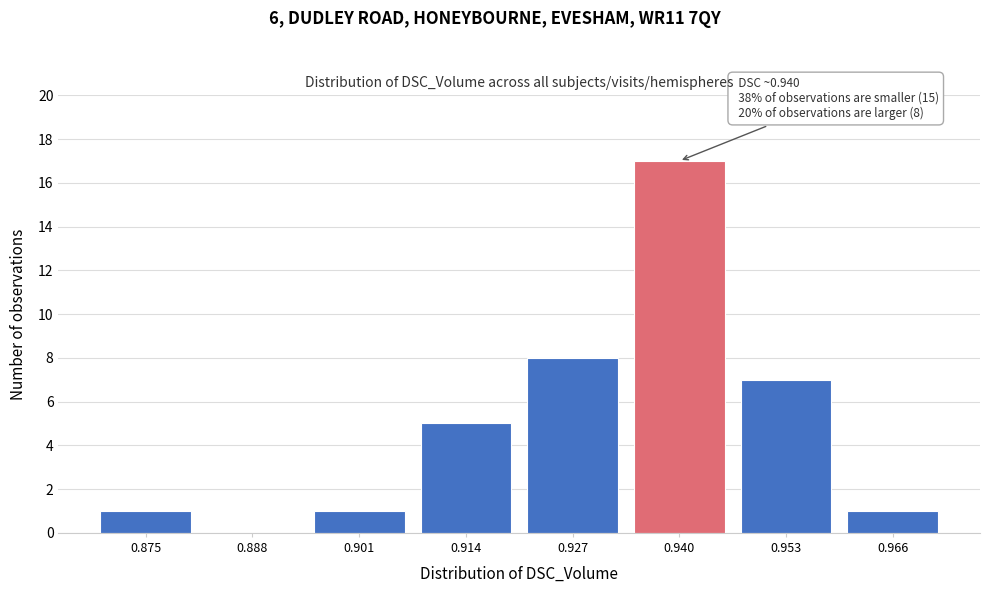

Reading left to right, what are all the values shown in this chart?

0.875=1	0.888=0	0.901=1	0.914=5	0.927=8	0.940=17	0.953=7	0.966=1